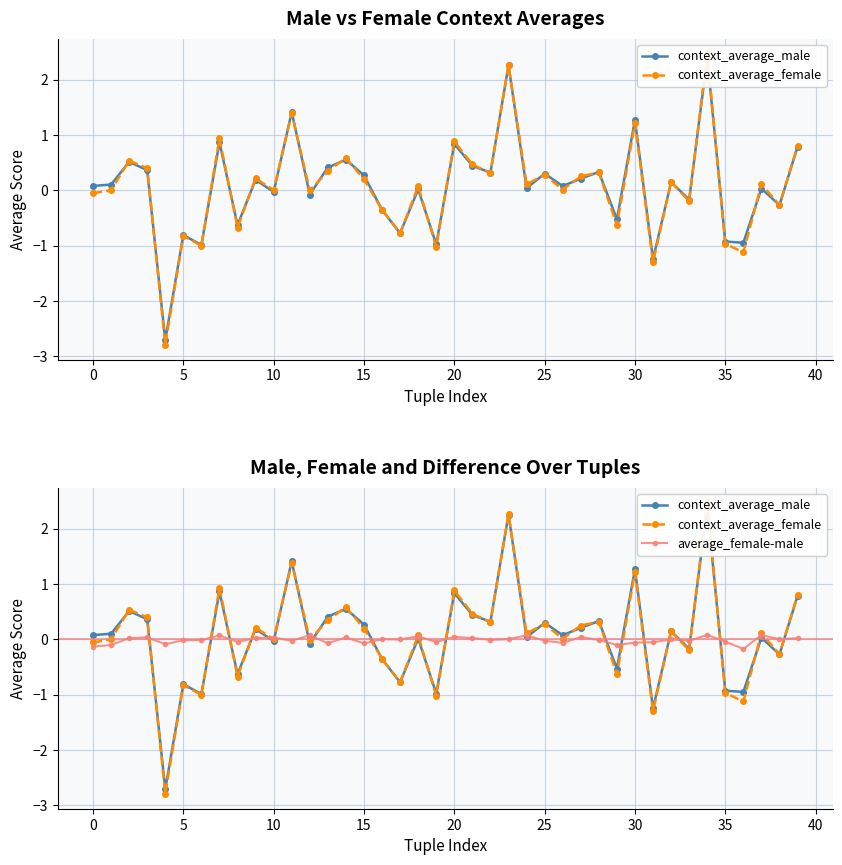

At which label does context_average_female reach its peak?

34